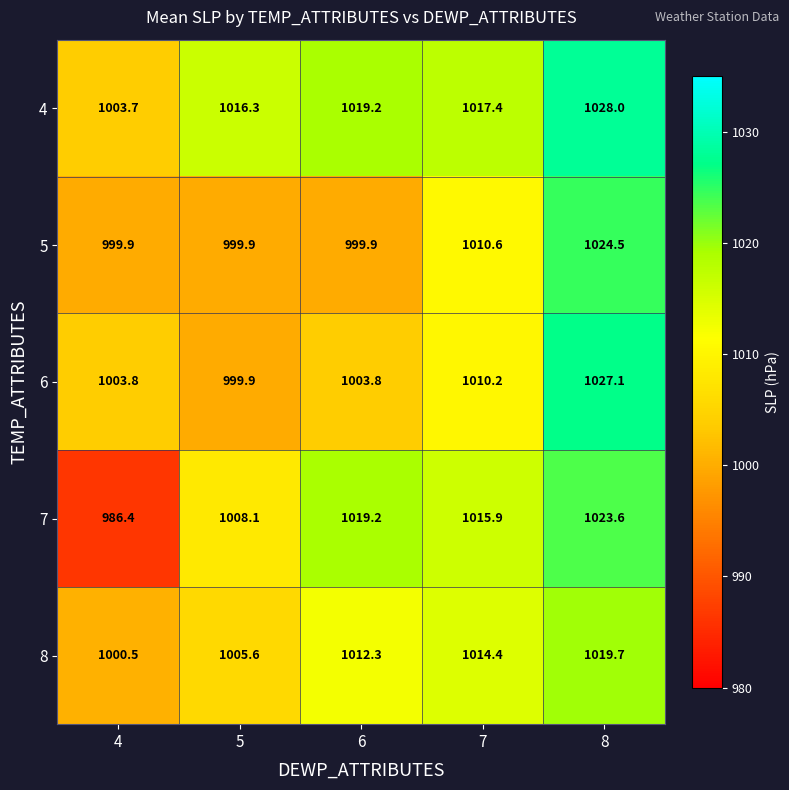

What is the difference between the 4 values at 6 and 5?

2.9